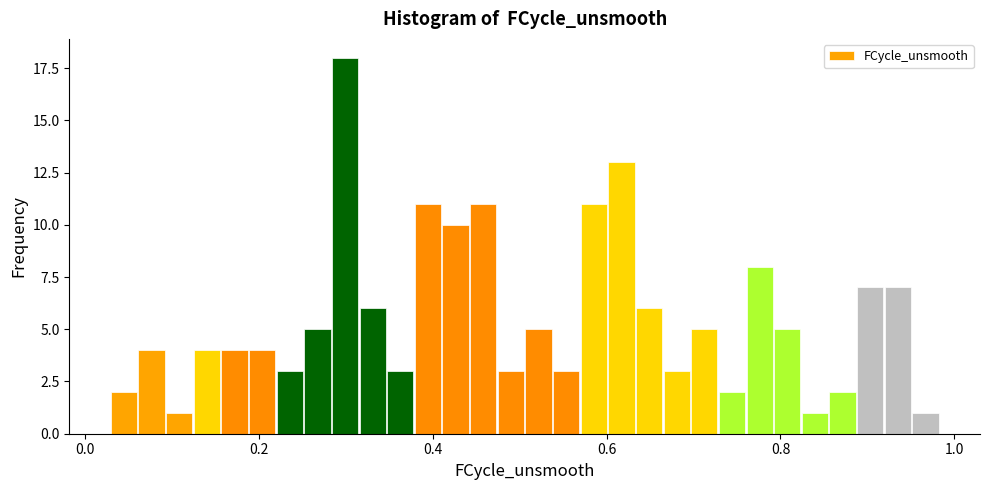

Around what value on the x-axis is the tallest bar? Give the approximate position of its centre, as read against the axis.

0.30